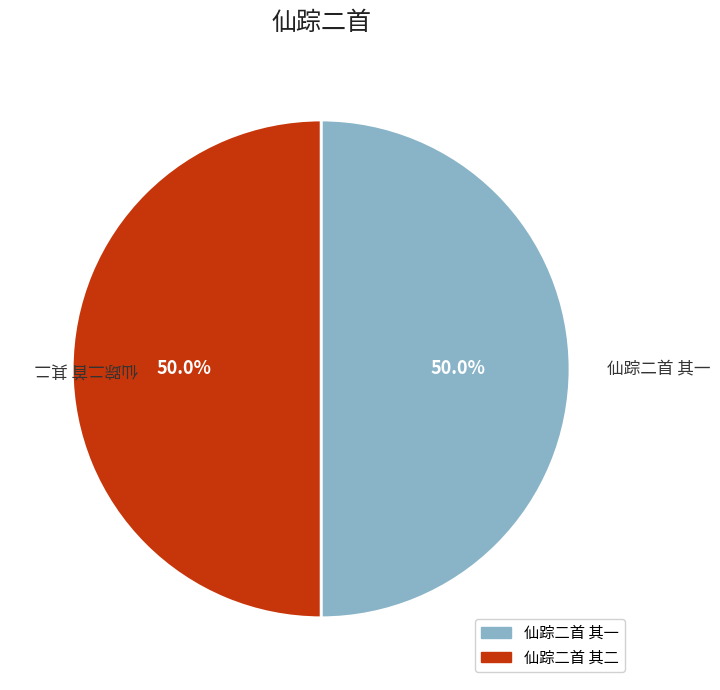

What percentage is the 仙踪二首 其一 slice, to the nearest percent?

50%